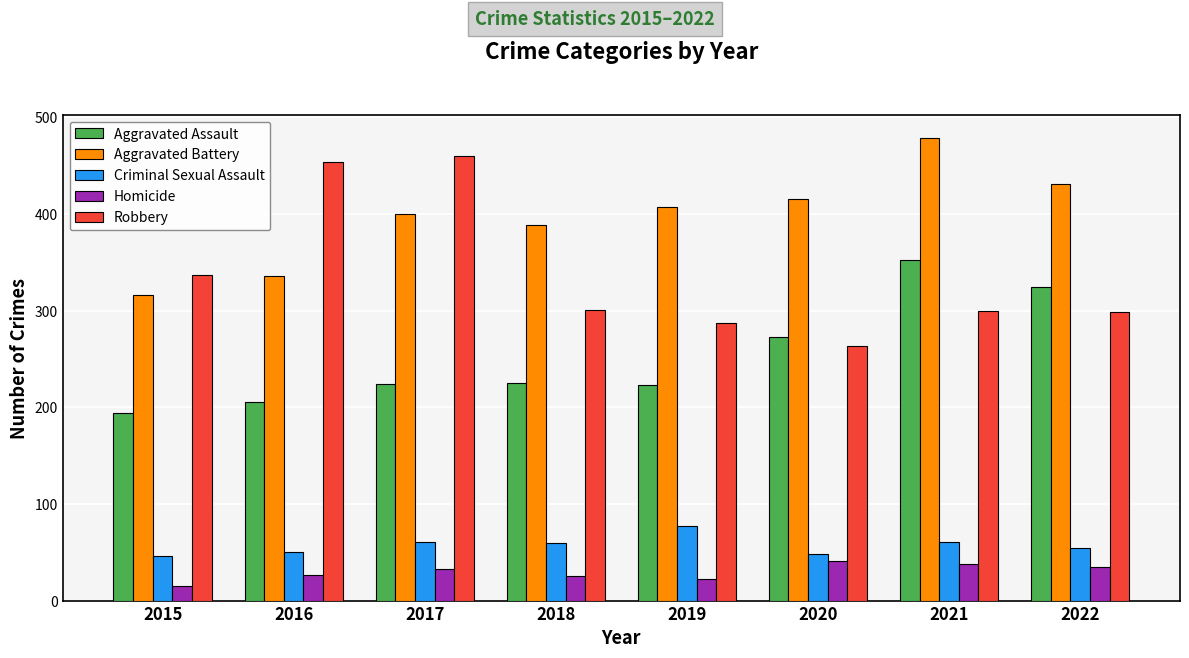

Does the chart contain any negative values?

No